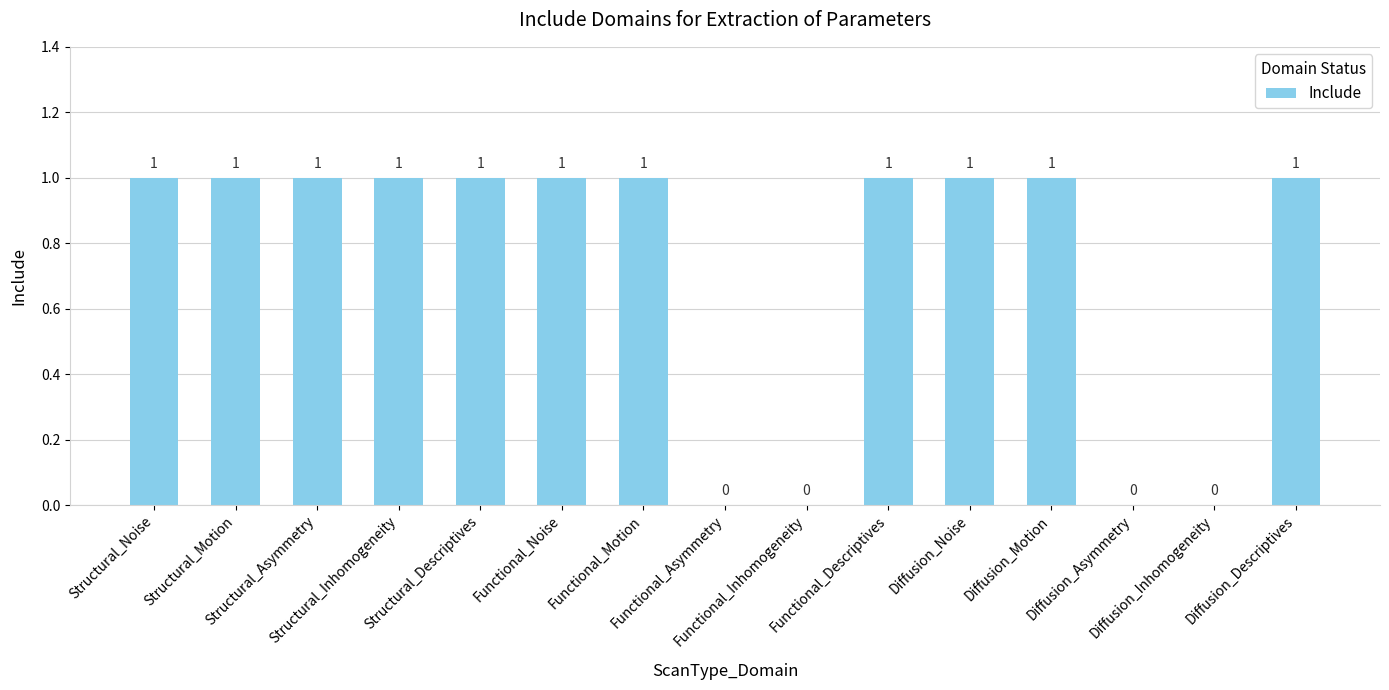

What is the average value?

1